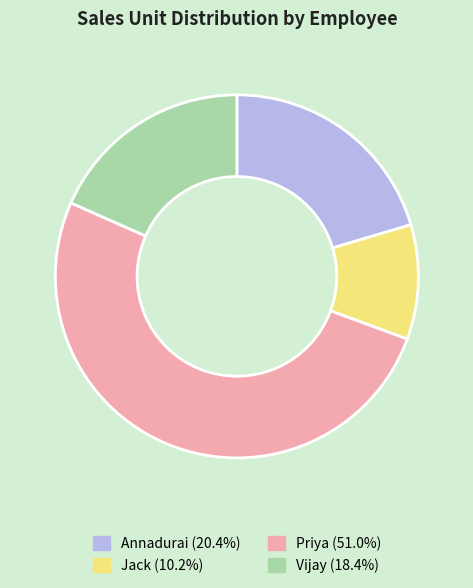

Is there a majority slice in this chart?

Yes